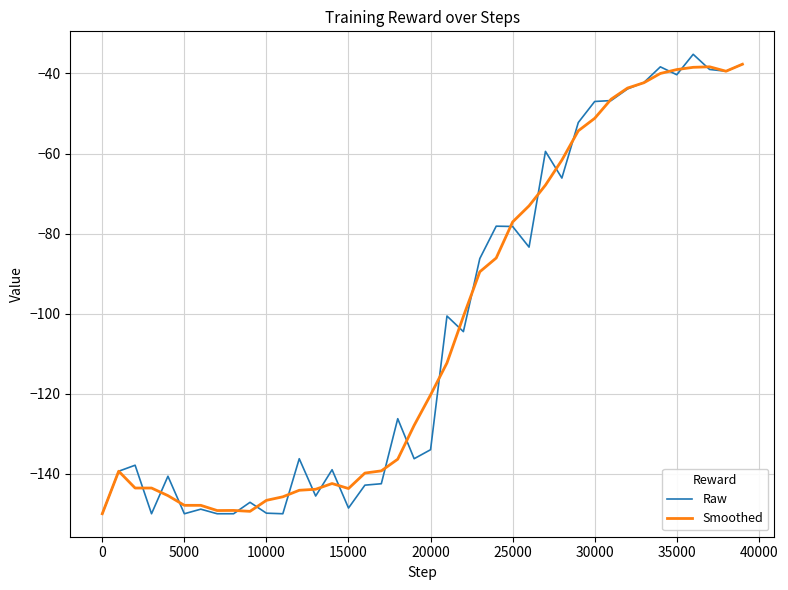

Which series has the widest spread of values?

Raw